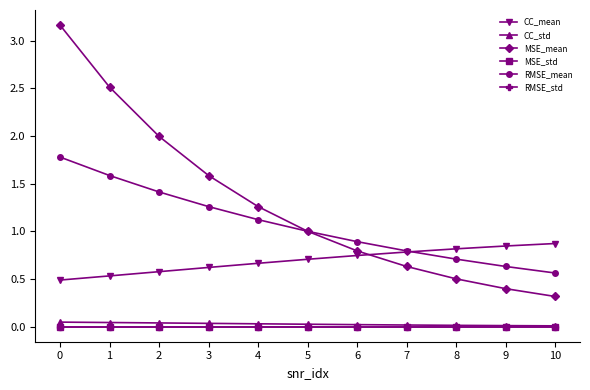

What is the average value of the RMSE_mean series?

1.1